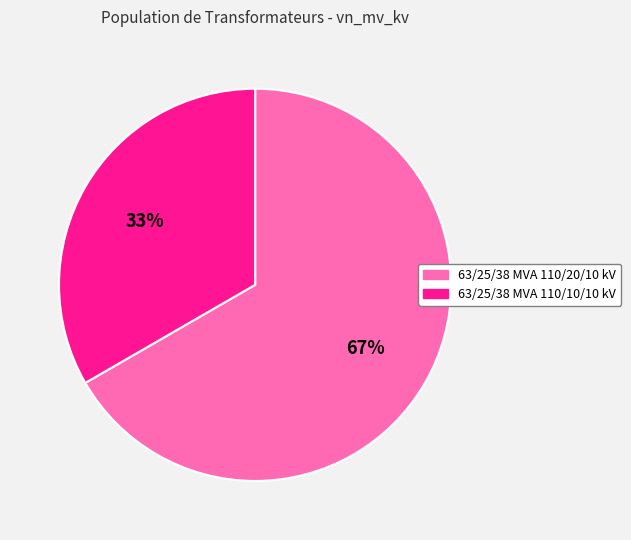

To the nearest percent, what is the combined percentage of 63/25/38 MVA 110/10/10 kV and 63/25/38 MVA 110/20/10 kV?

100%